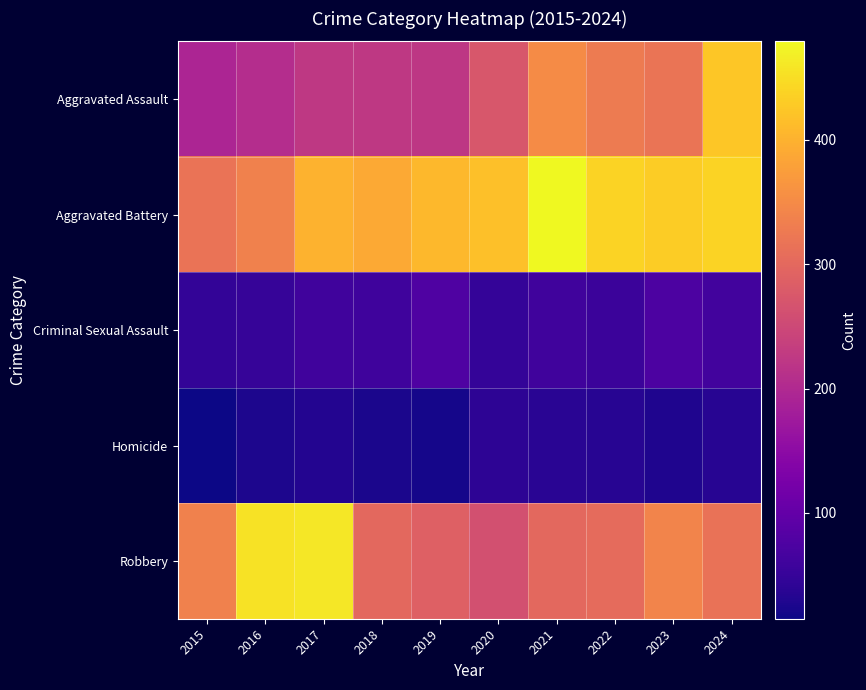

Reading left to right, extract all data points from this chart.

Aggravated Assault: 2015=194	2016=206	2017=225	2018=225	2019=223	2020=273	2021=352	2022=327	2023=318	2024=424
Aggravated Battery: 2015=316	2016=336	2017=400	2018=389	2019=407	2020=416	2021=479	2022=439	2023=431	2024=439
Criminal Sexual Assault: 2015=46	2016=50	2017=62	2018=60	2019=77	2020=48	2021=61	2022=55	2023=73	2024=63
Homicide: 2015=15	2016=26	2017=33	2018=25	2019=22	2020=41	2021=38	2022=36	2023=28	2024=36
Robbery: 2015=337	2016=454	2017=460	2018=301	2019=287	2020=263	2021=300	2022=304	2023=340	2024=315